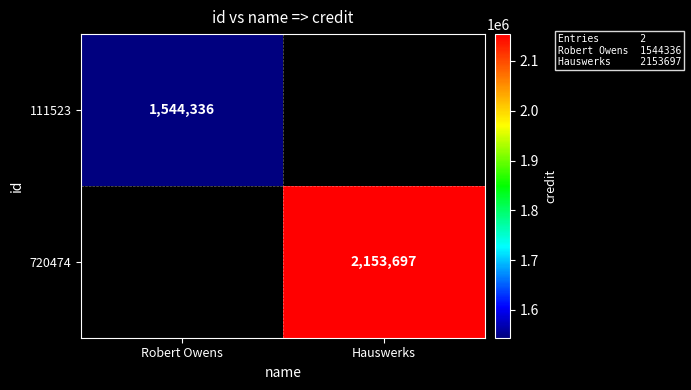

Count the number of data series in this chart.

2